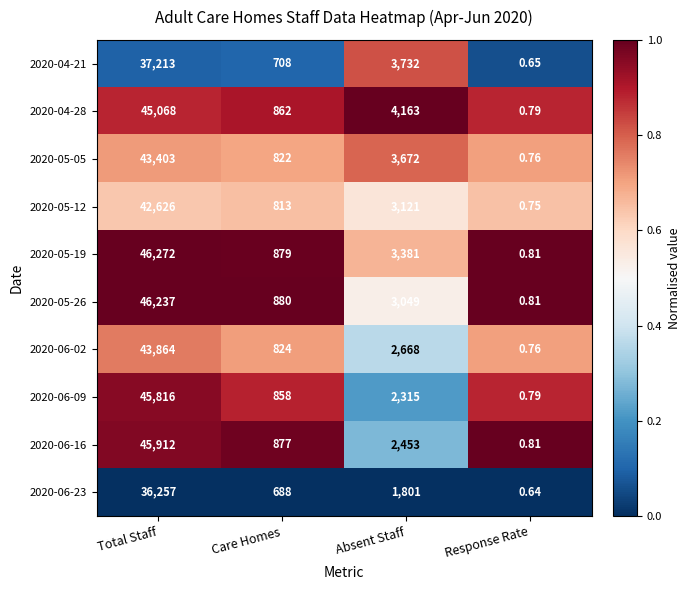

Which category has the highest value in the 2020-05-12 series?

Total Staff